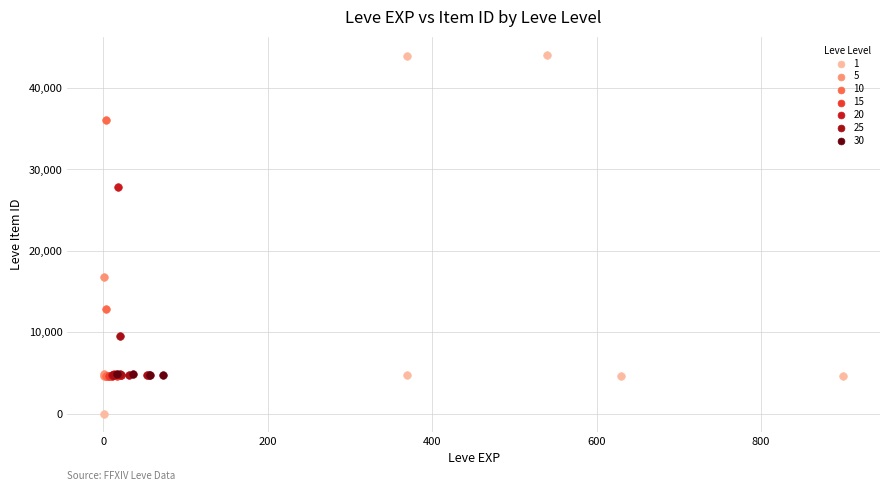

Which series reaches the minimum Y coordinate?

1